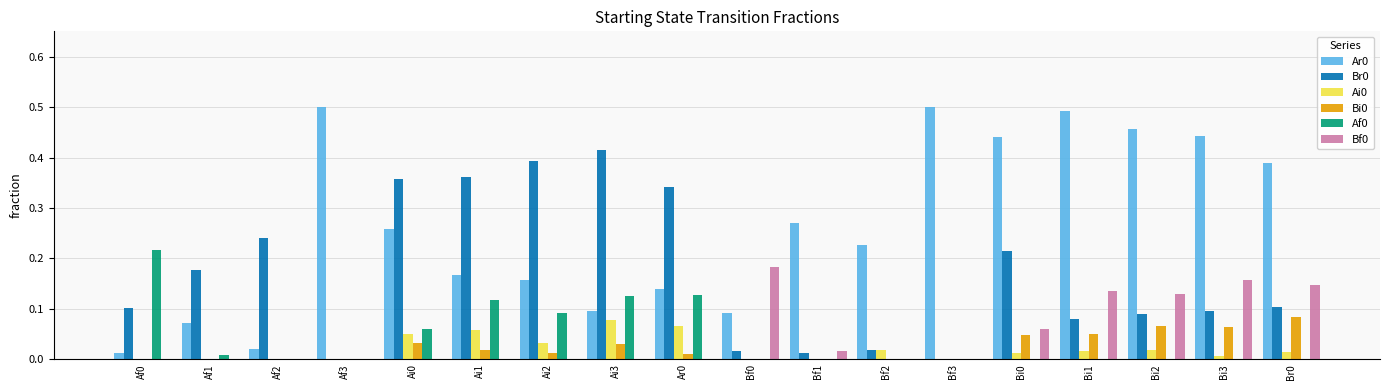

True or false: Br0 has a value of 0.0 at Bf2.

True